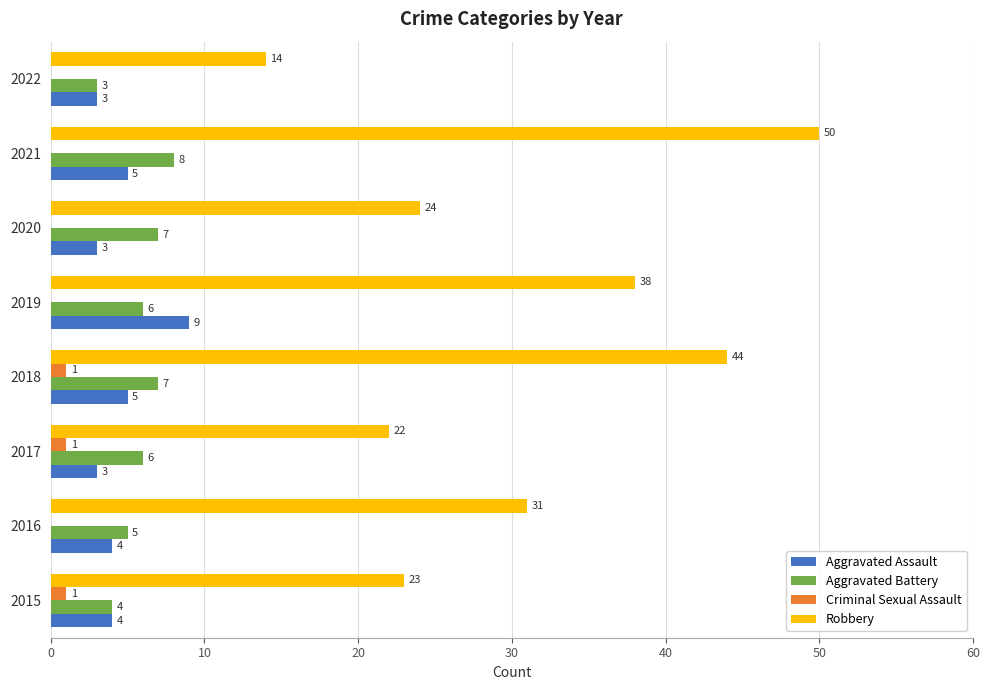

What is the sum of all Robbery values?

246